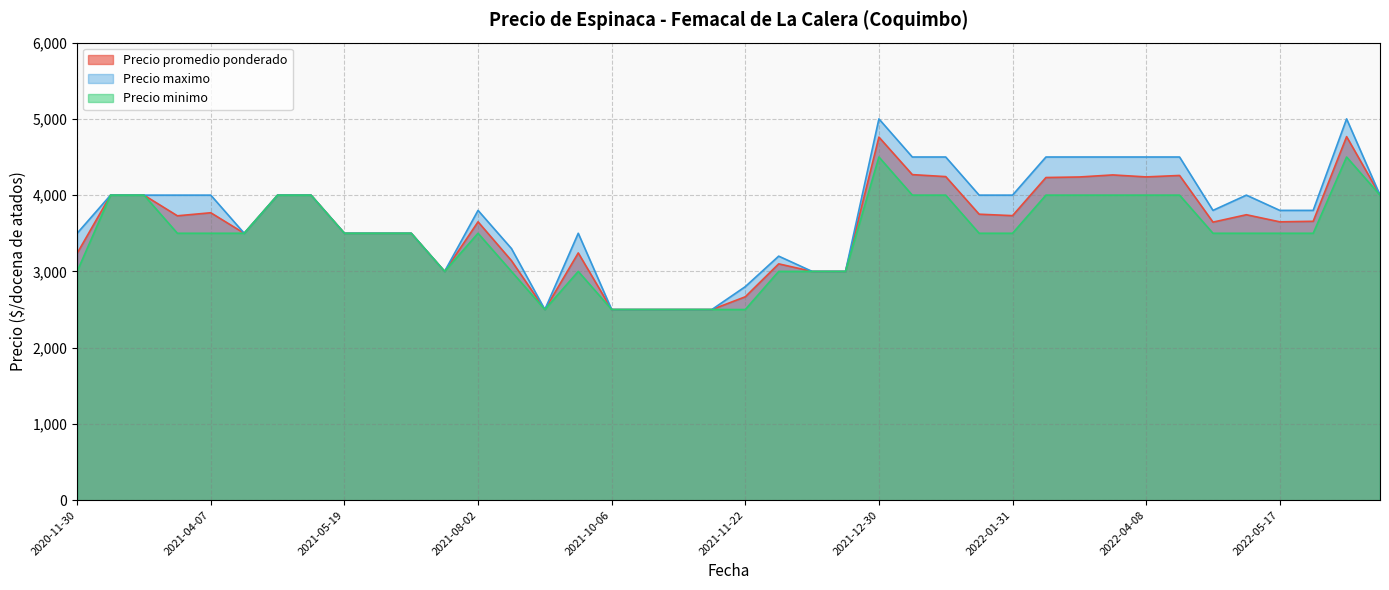

Is the value of Precio minimo at 2021-12-30 greater than the value of Precio maximo at 2021-06-02?

Yes